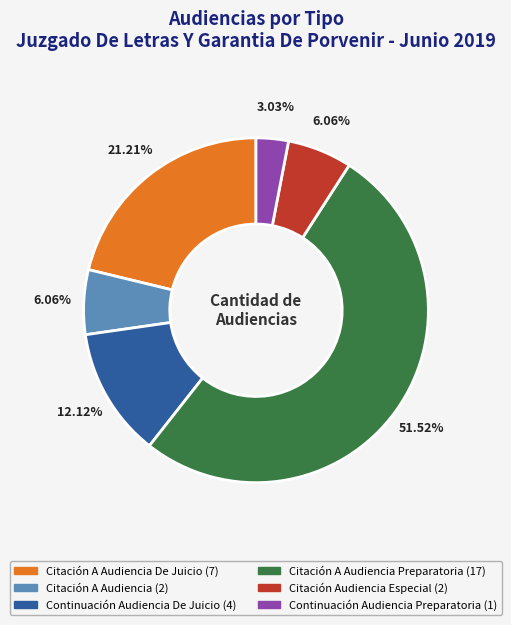

Does any single category account for the majority?

Yes